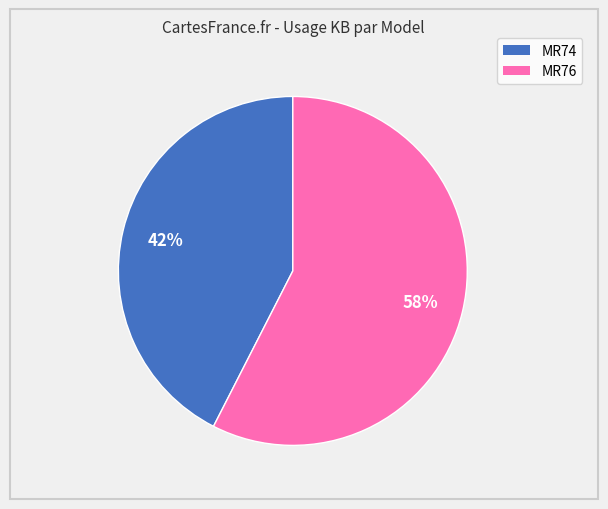

Which has a higher value, MR76 or MR74?

MR76